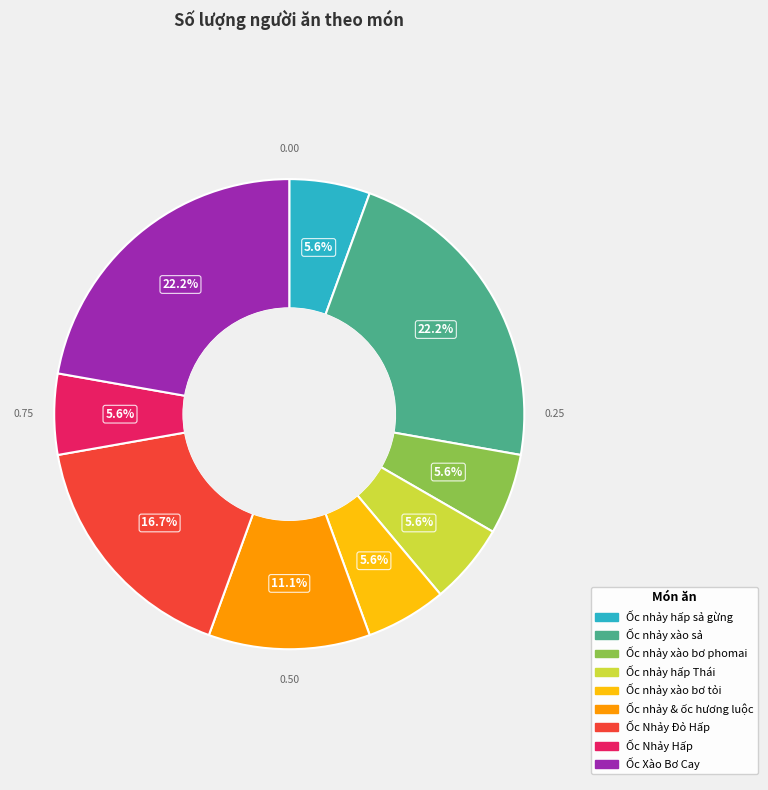

Do Ốc nhảy xào sả and Ốc nhảy hấp sả gừng together represent more than half of the pie?

No